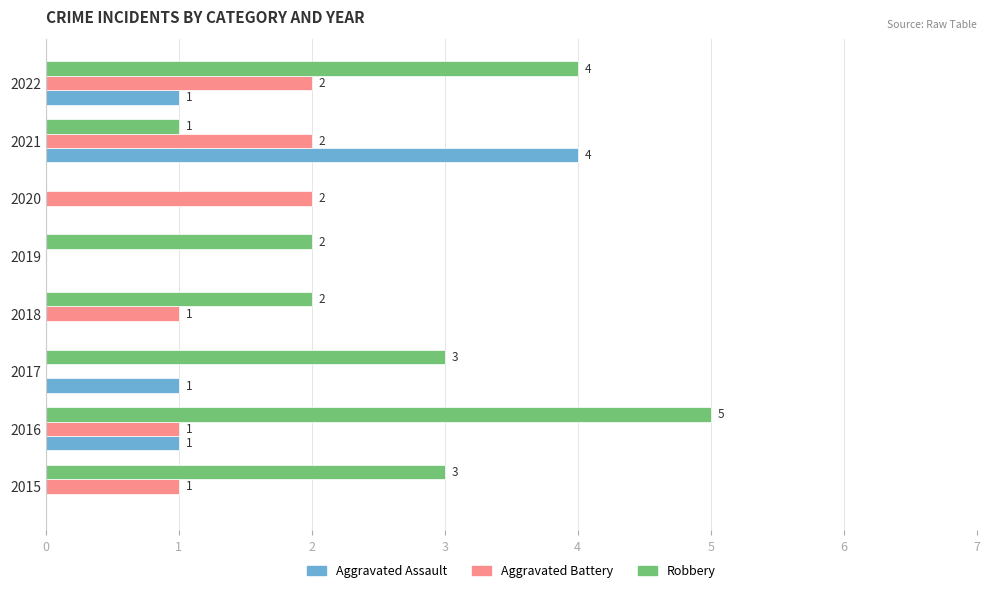

Which label corresponds to the largest value in the chart?

2016